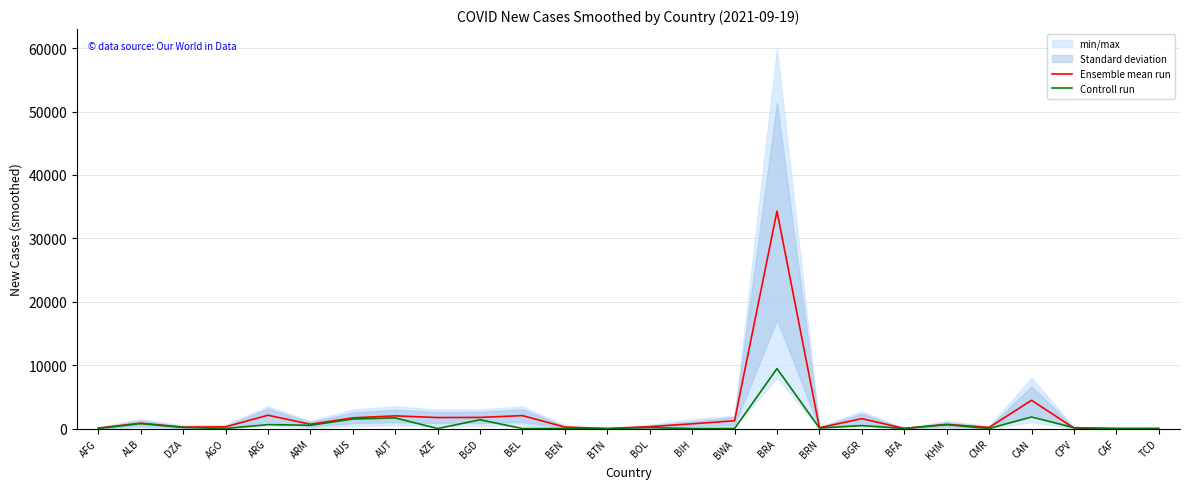

What is the sum of all Ensemble mean run values?

57235.0